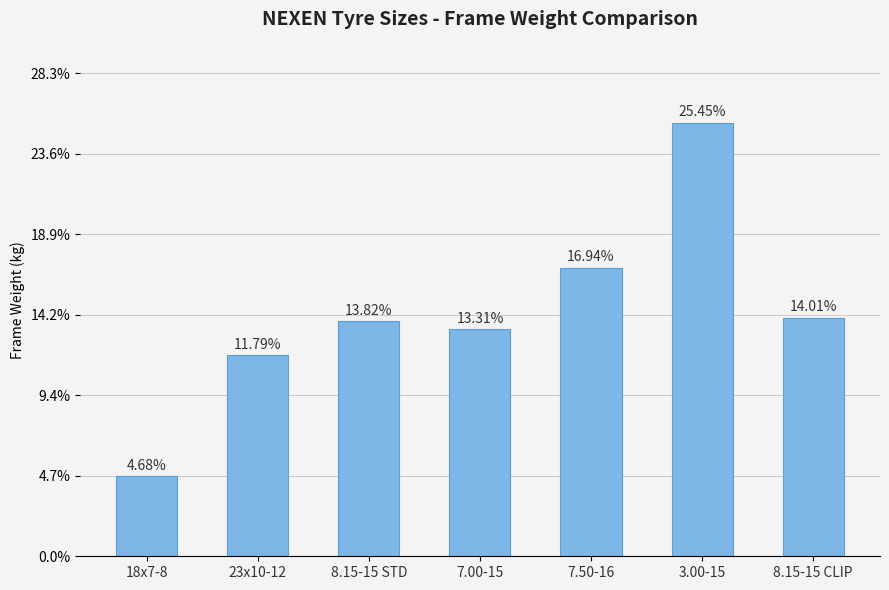

Reading left to right, what are all the values shown in this chart?

18x7-8=19.8	23x10-12=49.9	8.15-15 STD=58.5	7.00-15=56.4	7.50-16=71.7	3.00-15=107.8	8.15-15 CLIP=59.3